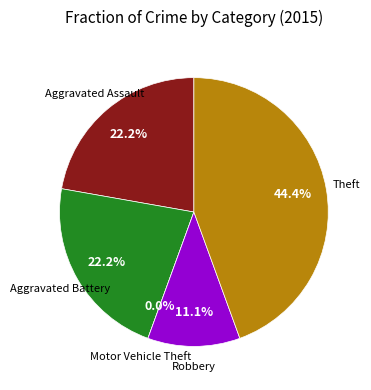

Is there any slice that represents more than half of the pie?

No